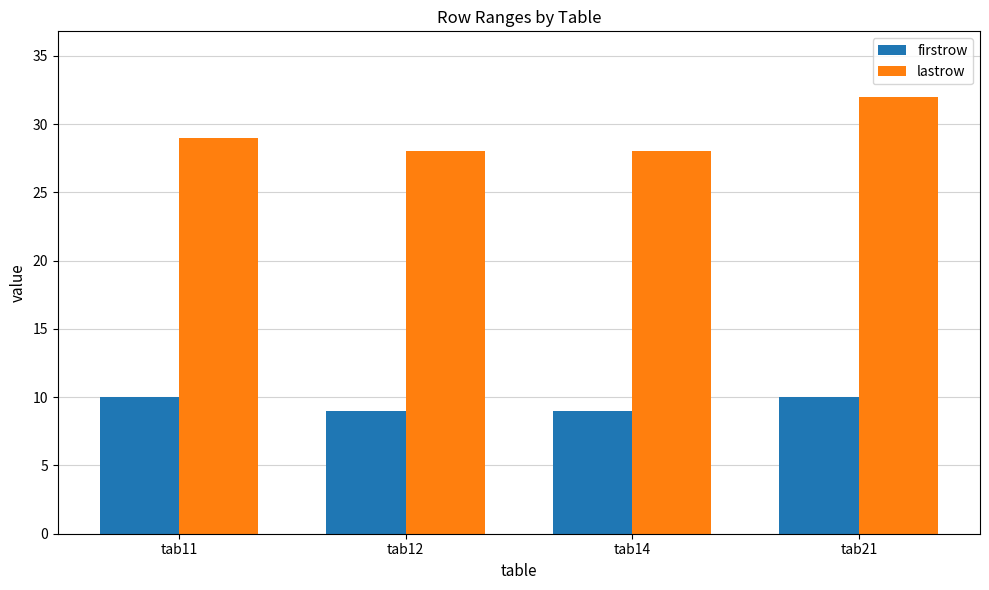

Rank the series by their maximum value, from lowest to highest.

firstrow, lastrow